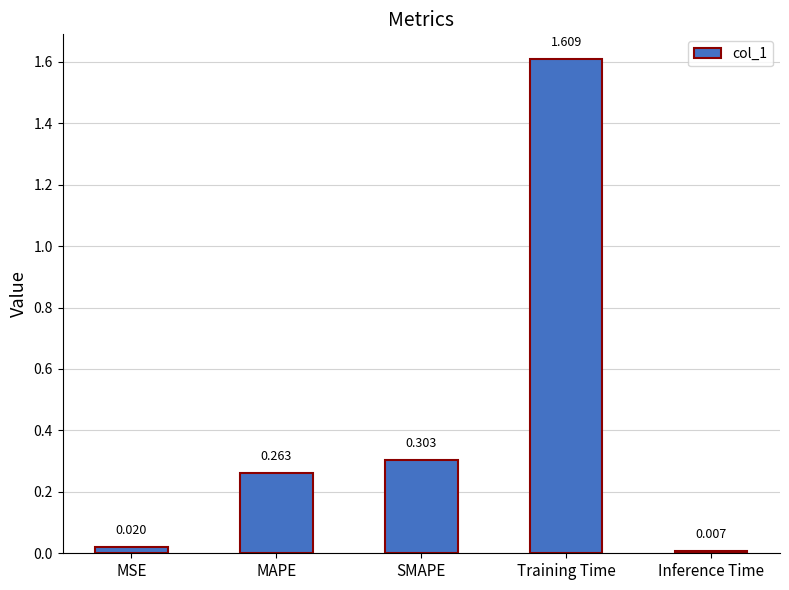

Which label corresponds to the smallest value in the chart?

Inference Time